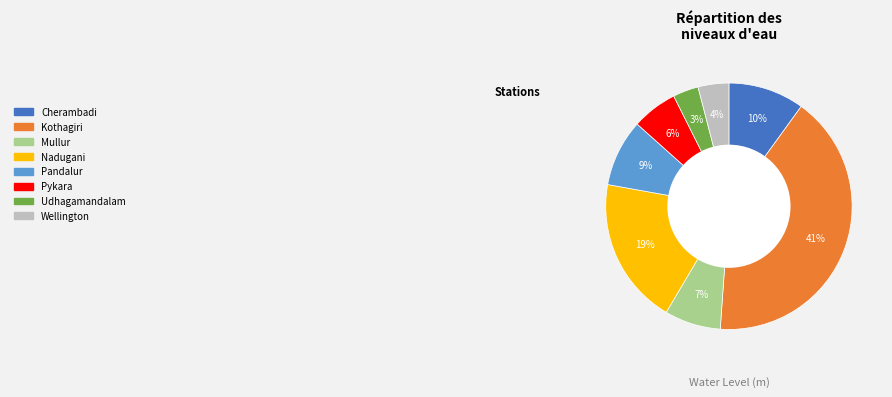

Does Kothagiri represent more than half of the total?

No